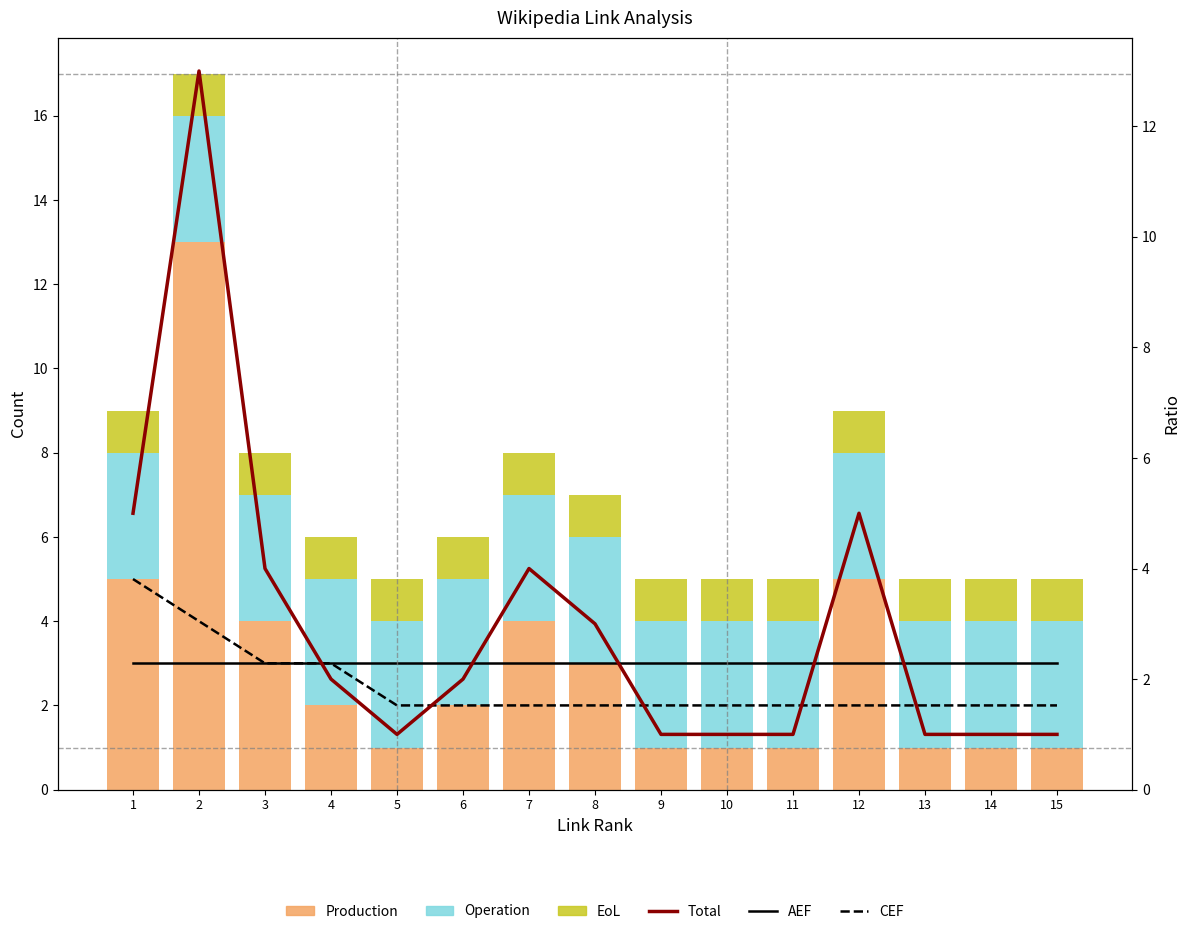

The Operation series shows 1 at 13. True or false?

False